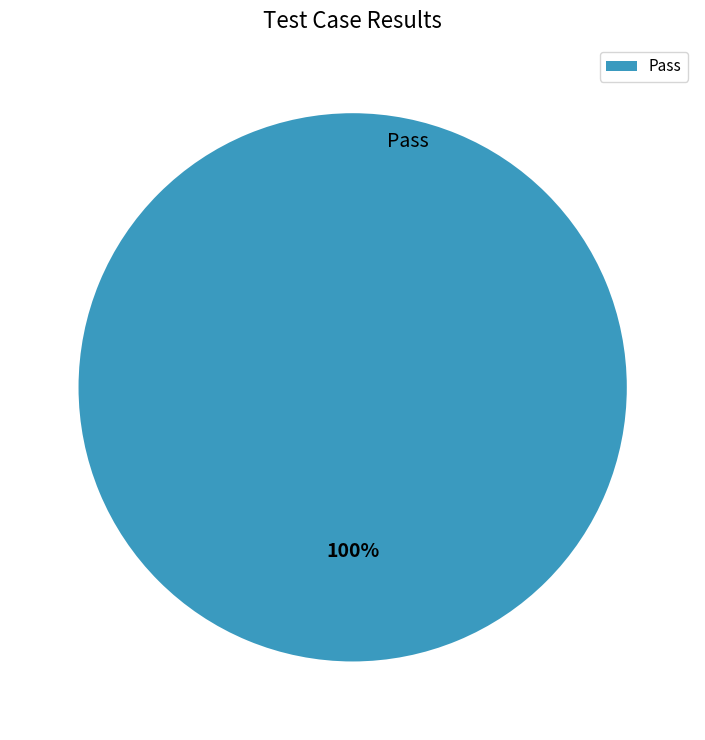

The Pass slice represents 91% of the pie. True or false?

False